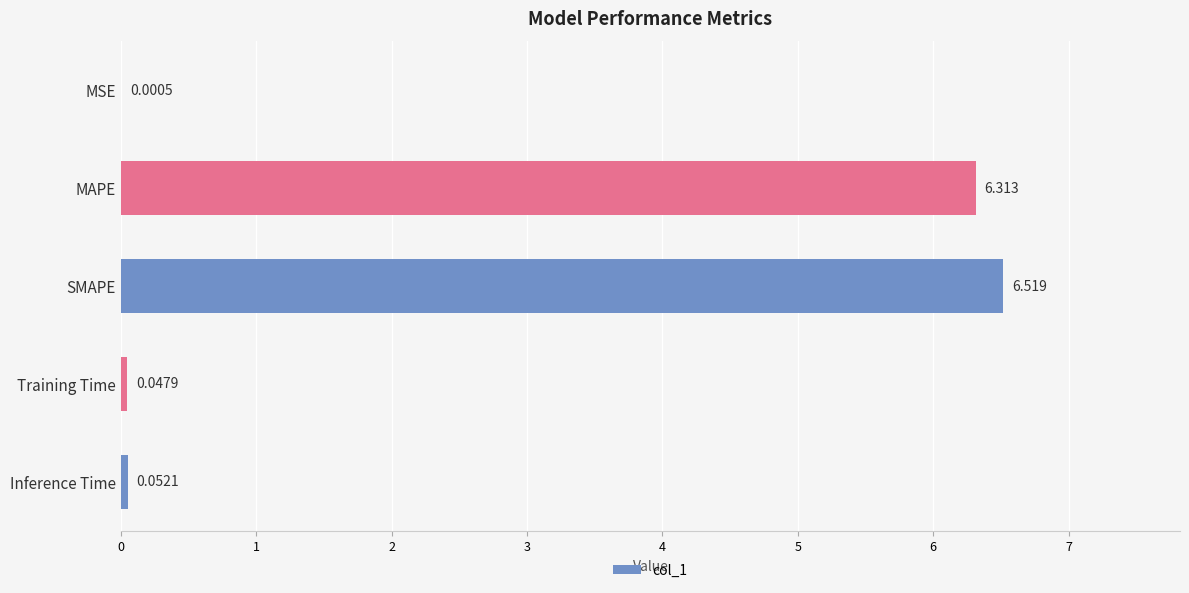

How many data points does each series have?

5